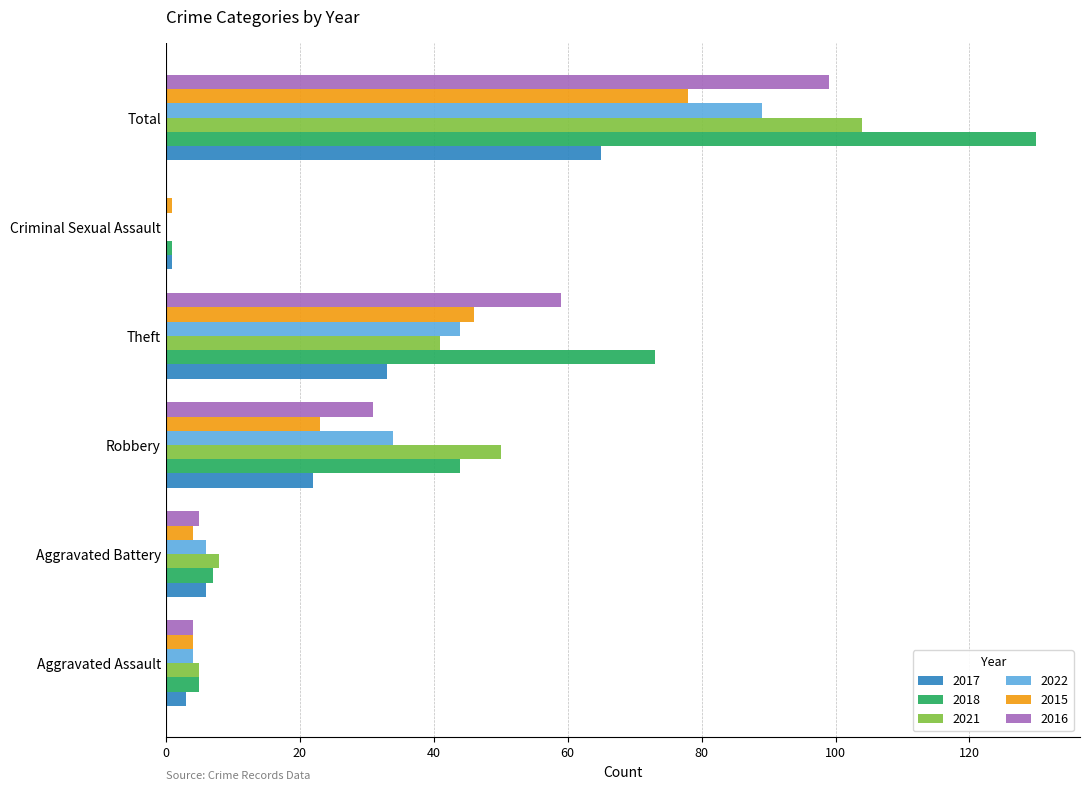

Is it true that 2017 equals 22 at Robbery?

True